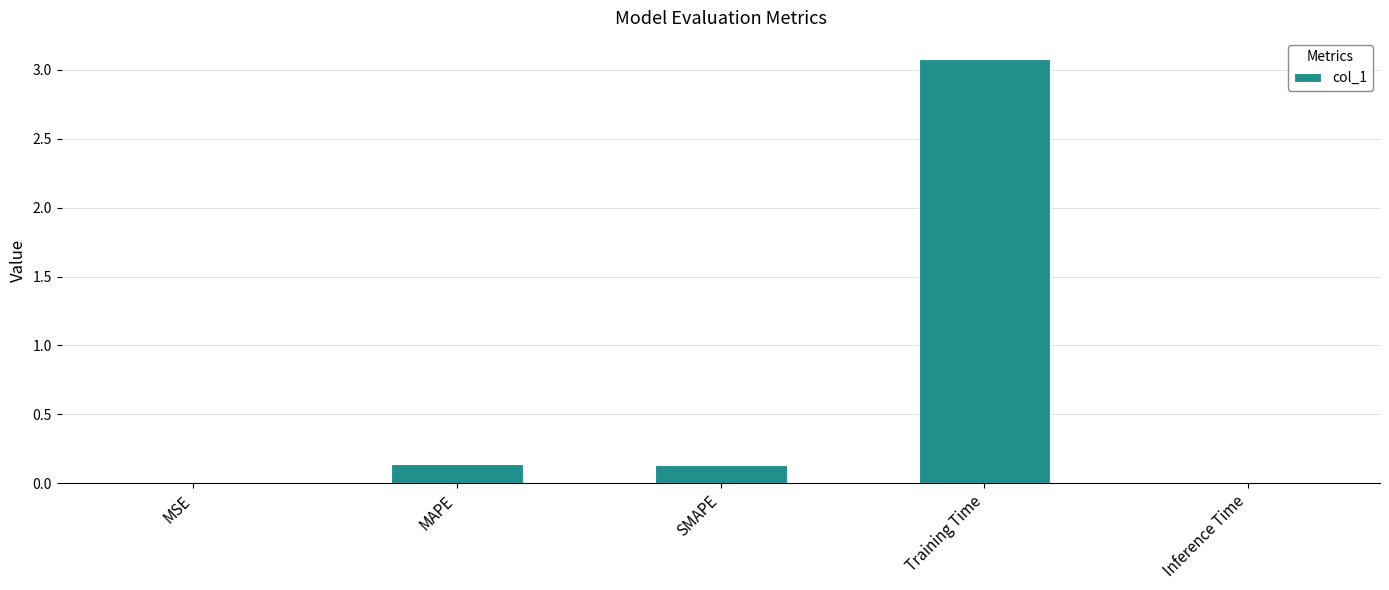

What is the sum of all values?

3.4